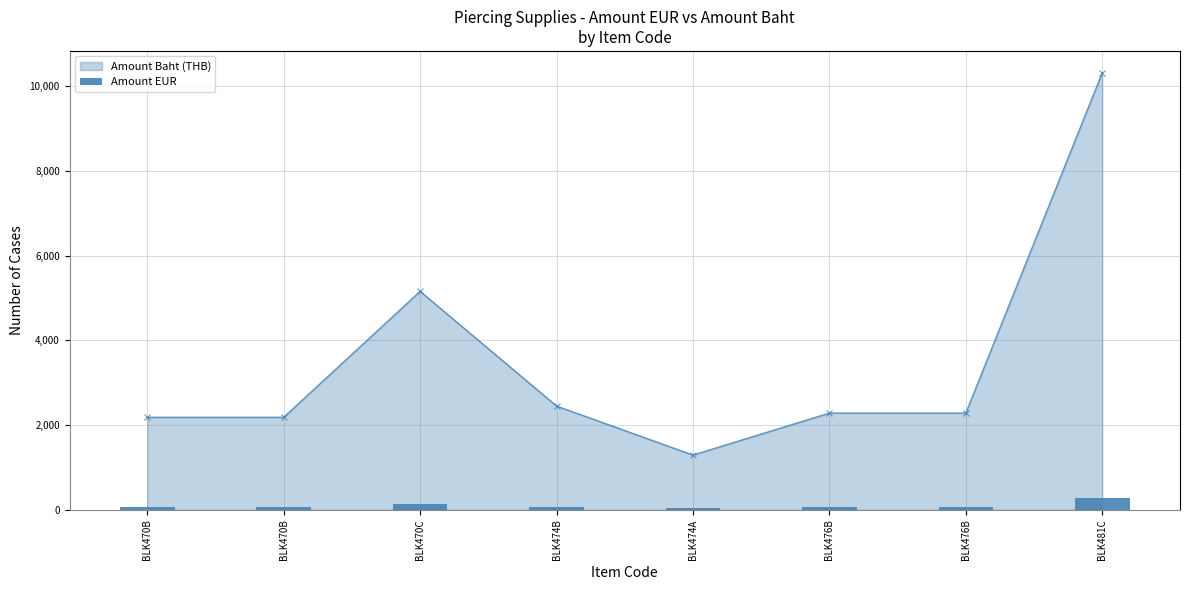

How many values in the Amount Baht (THB) series exceed 2283?

5